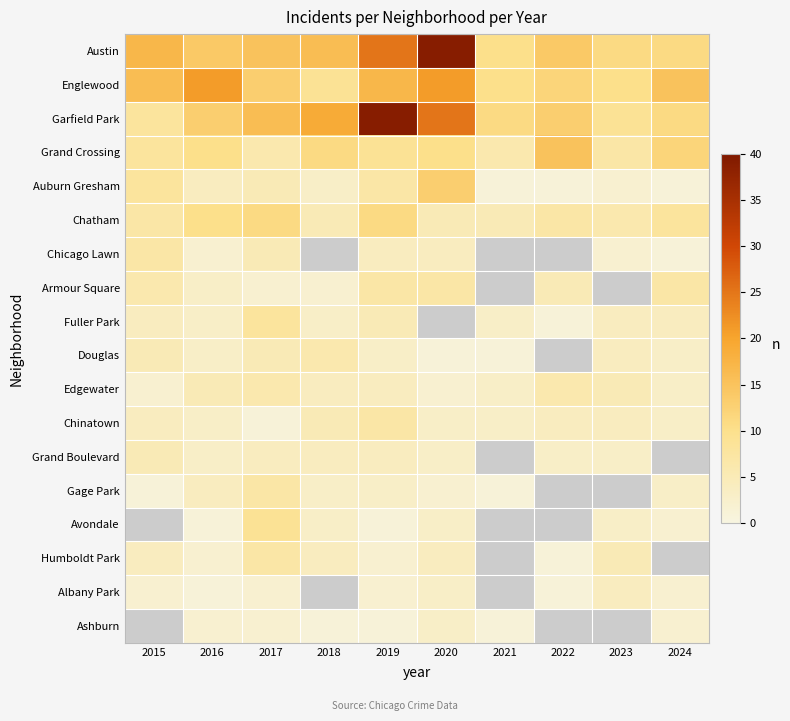

List the series in order of their overall mean, highest first.

Austin, Englewood, Garfield Park, Grand Crossing, Auburn Gresham, Chatham, Chicago Lawn, Armour Square, Fuller Park, Douglas, Edgewater, Chinatown, Grand Boulevard, Gage Park, Avondale, Humboldt Park, Albany Park, Ashburn